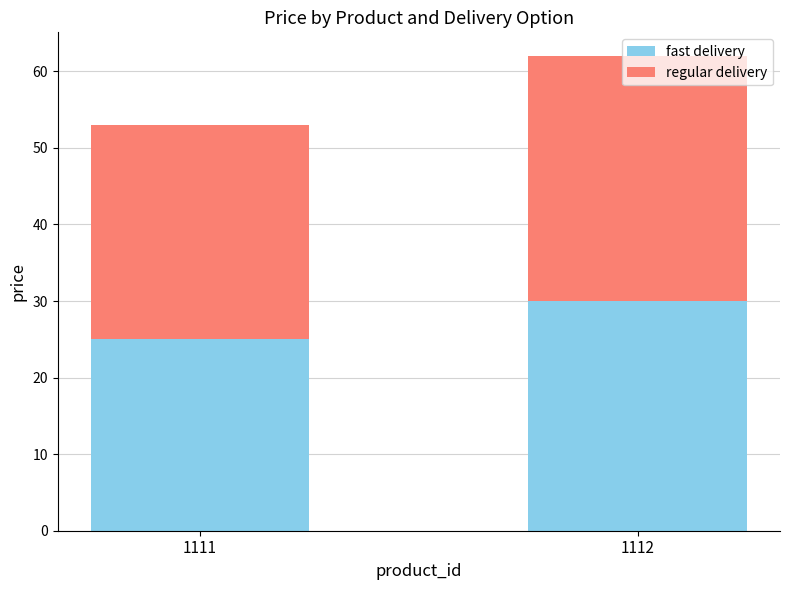

At which category is the sum across all series the highest?

1112